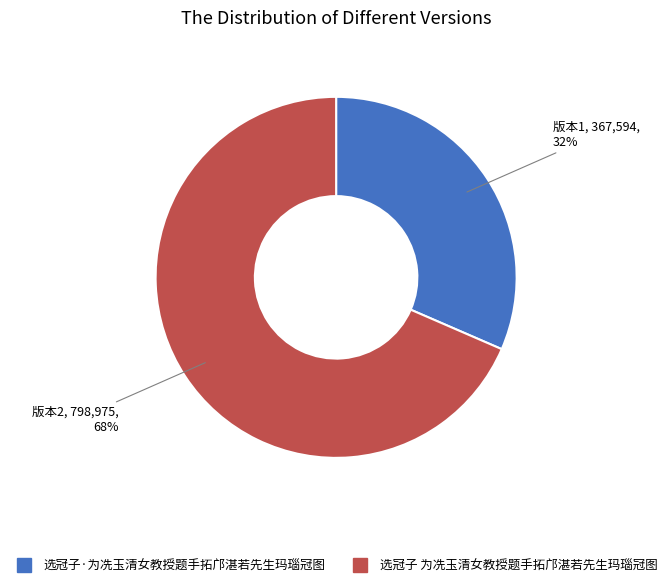

How many segments does this pie chart have?

2